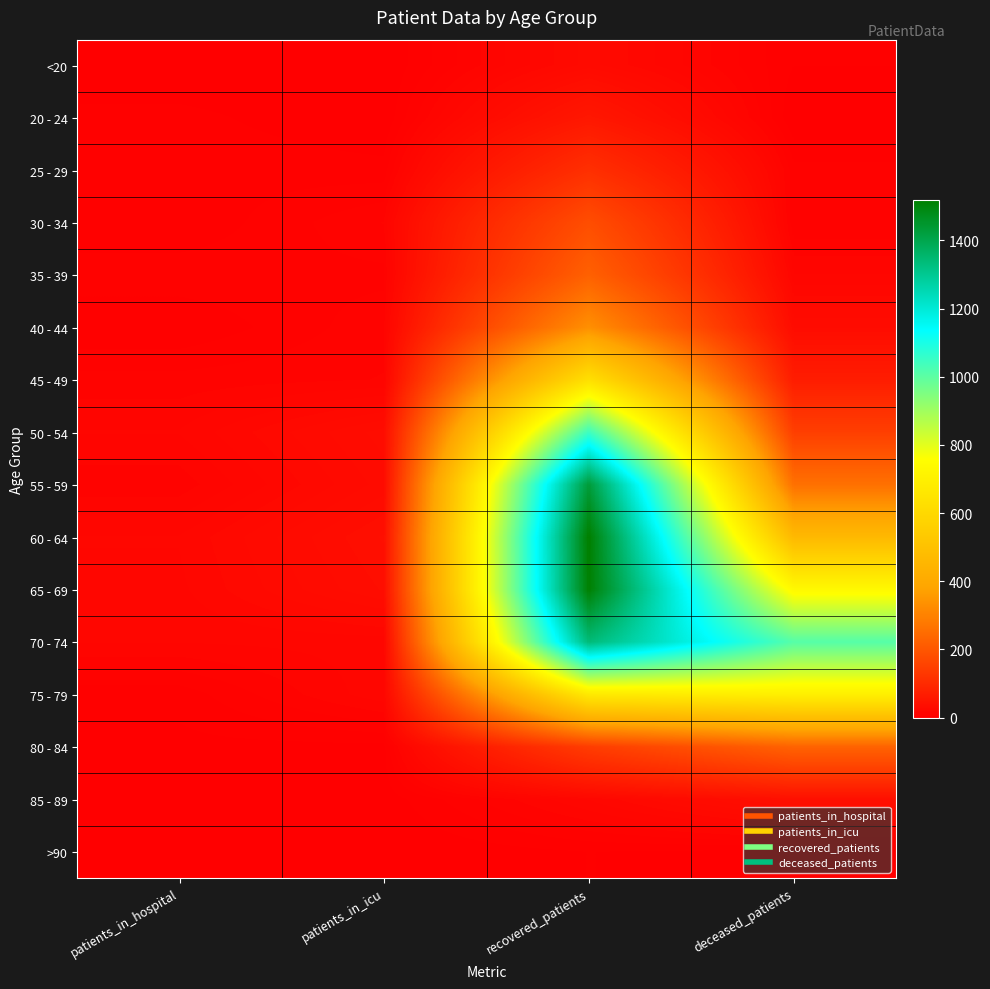

Between patients_in_hospital and patients_in_icu, which is larger?

patients_in_hospital